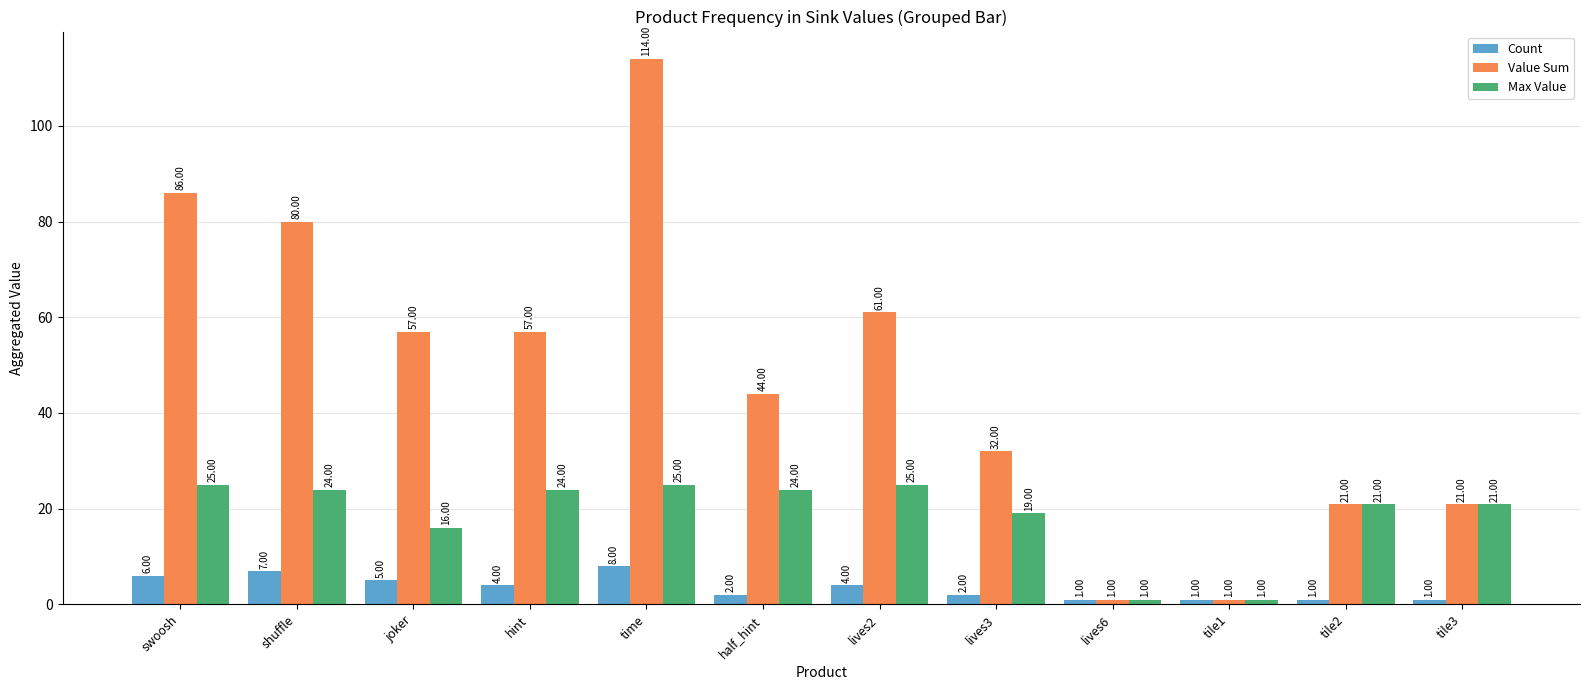

Reading right to left, transcribe all the data shown in this chart.

Count: tile3=1	tile2=1	tile1=1	lives6=1	lives3=2	lives2=4	half_hint=2	time=8	hint=4	joker=5	shuffle=7	swoosh=6
Value Sum: tile3=21	tile2=21	tile1=1	lives6=1	lives3=32	lives2=61	half_hint=44	time=114	hint=57	joker=57	shuffle=80	swoosh=86
Max Value: tile3=21	tile2=21	tile1=1	lives6=1	lives3=19	lives2=25	half_hint=24	time=25	hint=24	joker=16	shuffle=24	swoosh=25